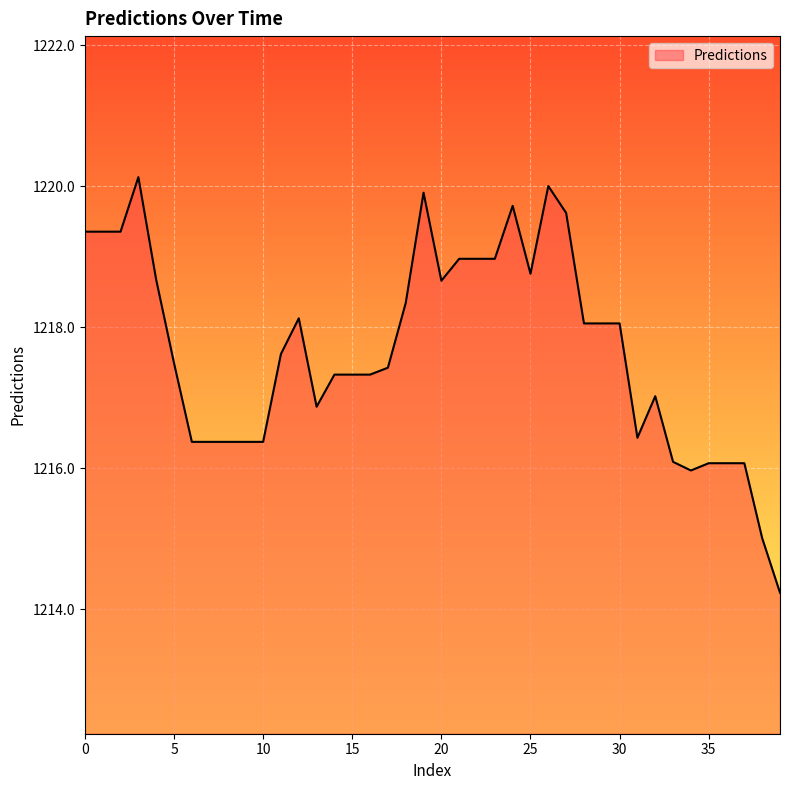

What is the maximum value shown in the chart?

1220.1